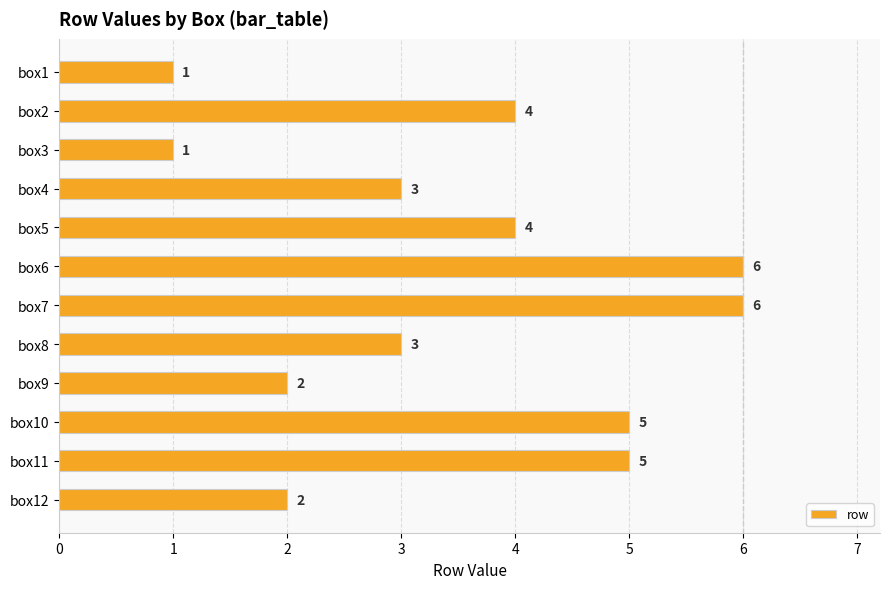

Is it true that the value at box3 is 1?

True